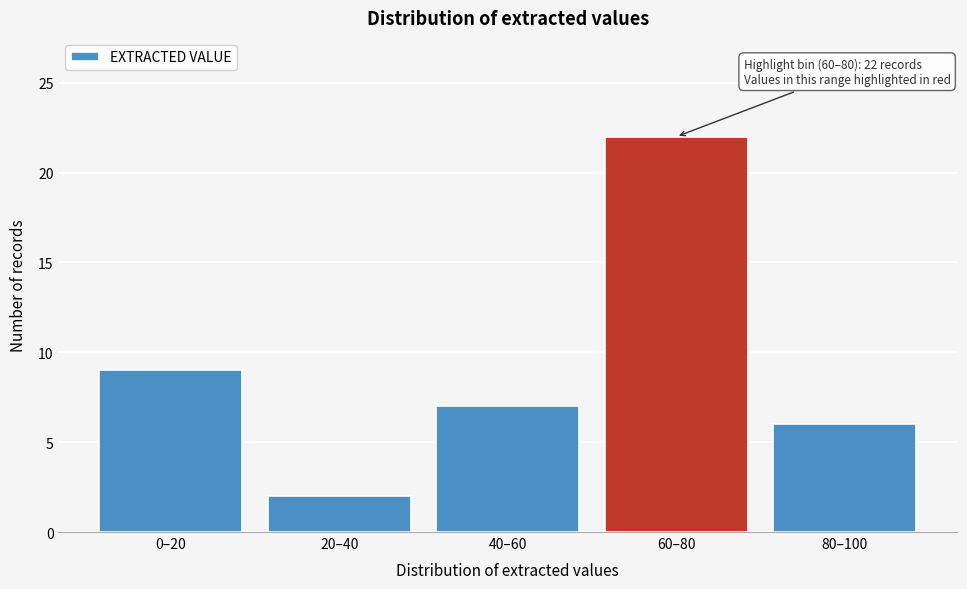

Reading left to right, list all the values displayed in this chart.

9	2	7	22	6